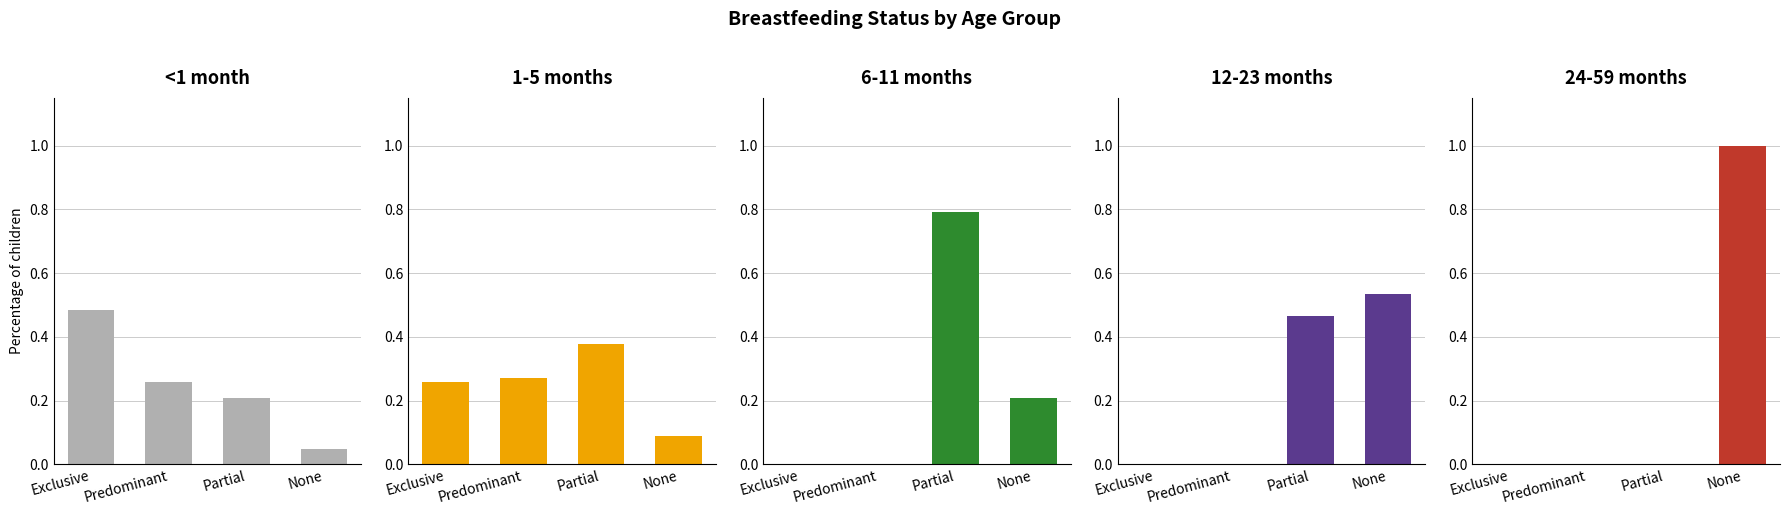

Which has a higher value, Exclusive or Partial?

Exclusive